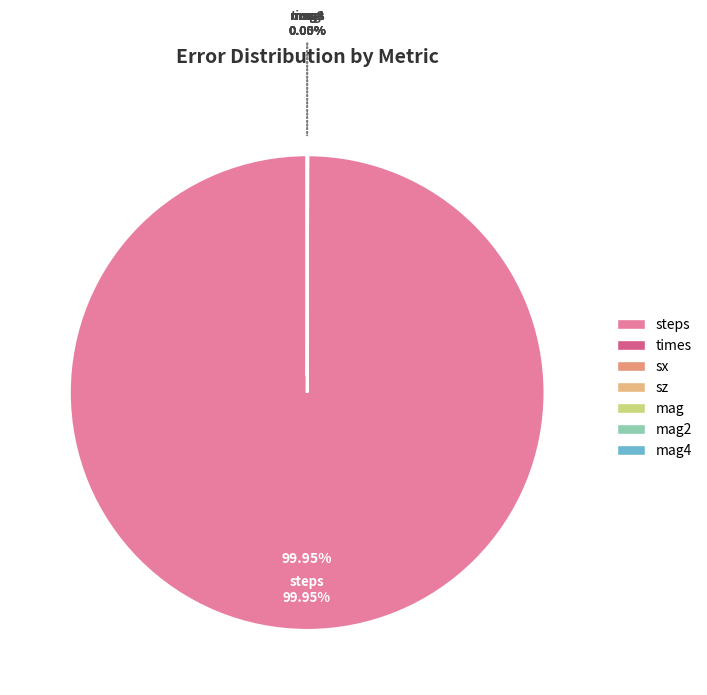

Do mag and sx together represent more than half of the pie?

No